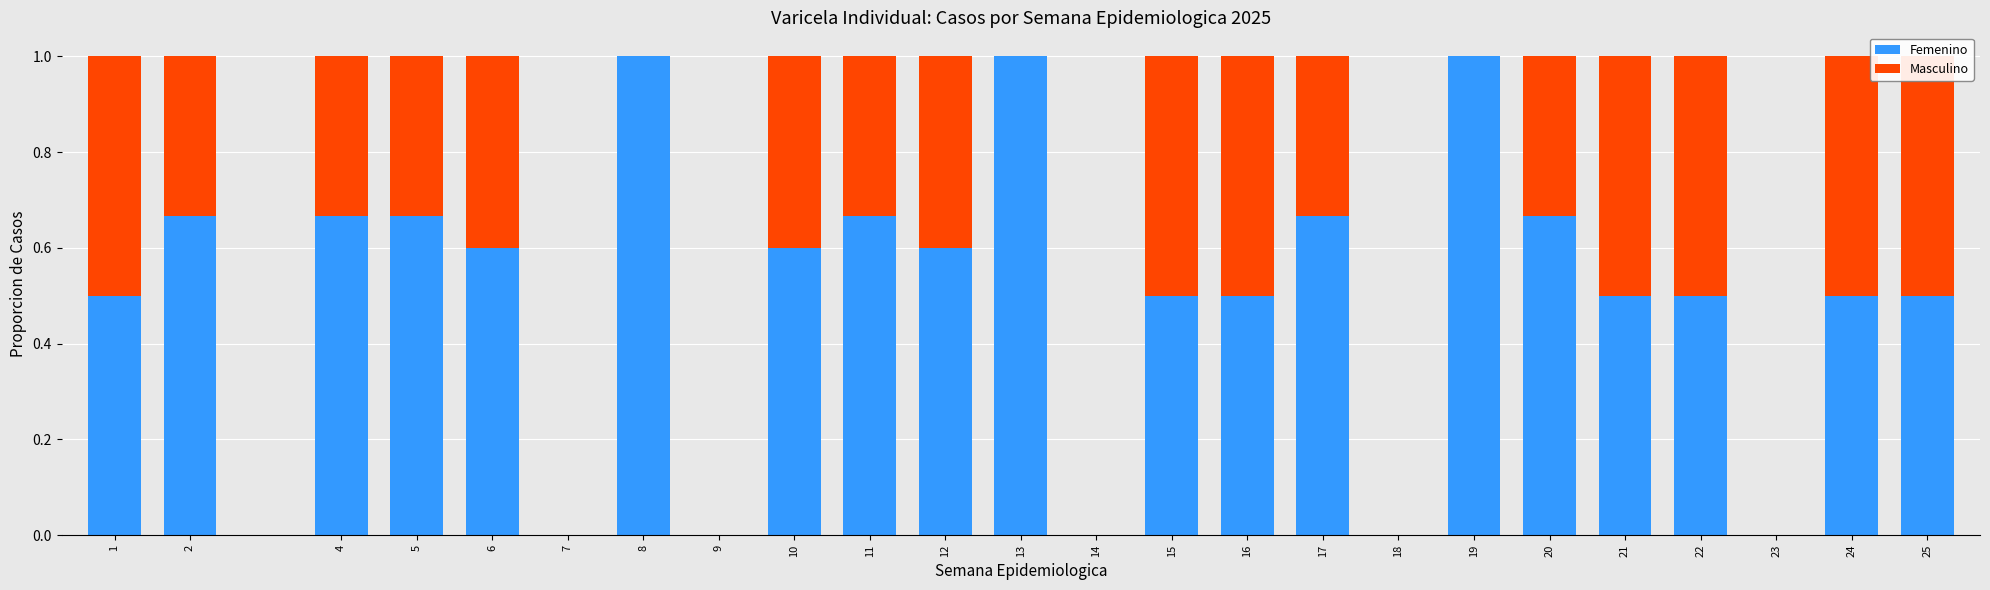

Count the number of categories in the chart.

24